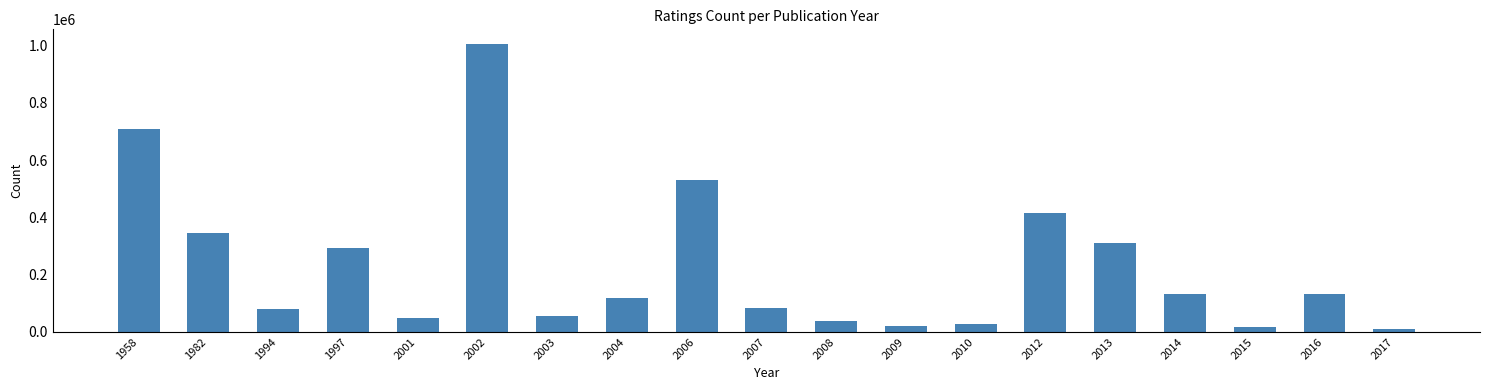

The value at 1982 is 480588. True or false?

False